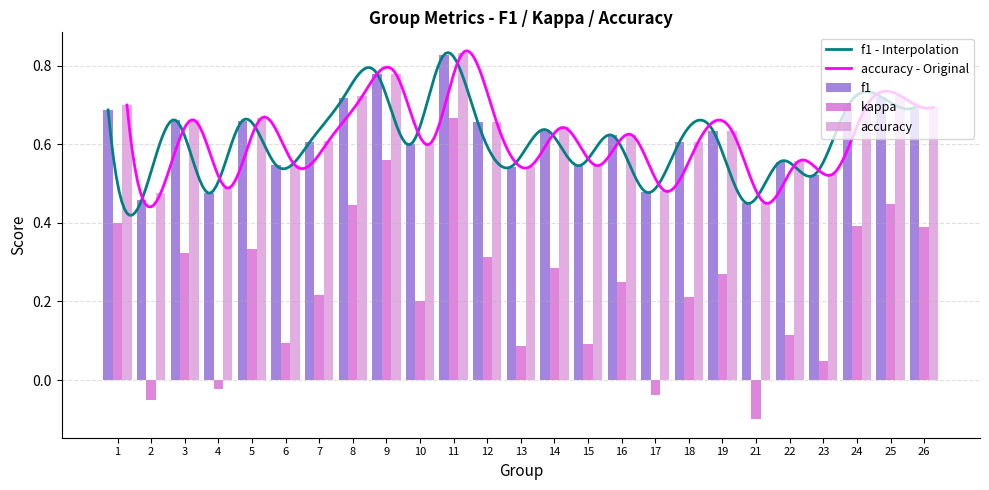

Rank the categories by f1 value from highest to lowest.

11, 9, 25, 8, 24, 26, 1, 3, 5, 12, 14, 19, 16, 7, 18, 10, 22, 6, 15, 13, 23, 17, 4, 2, 21